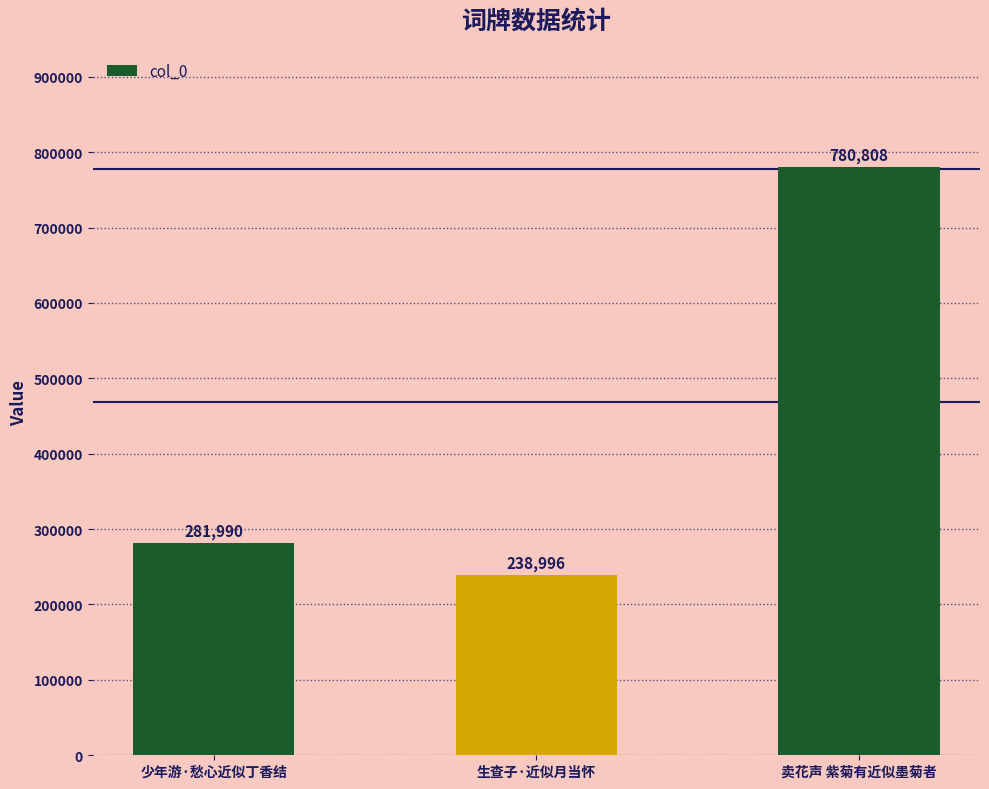

What is the difference between the maximum and minimum values?

541812